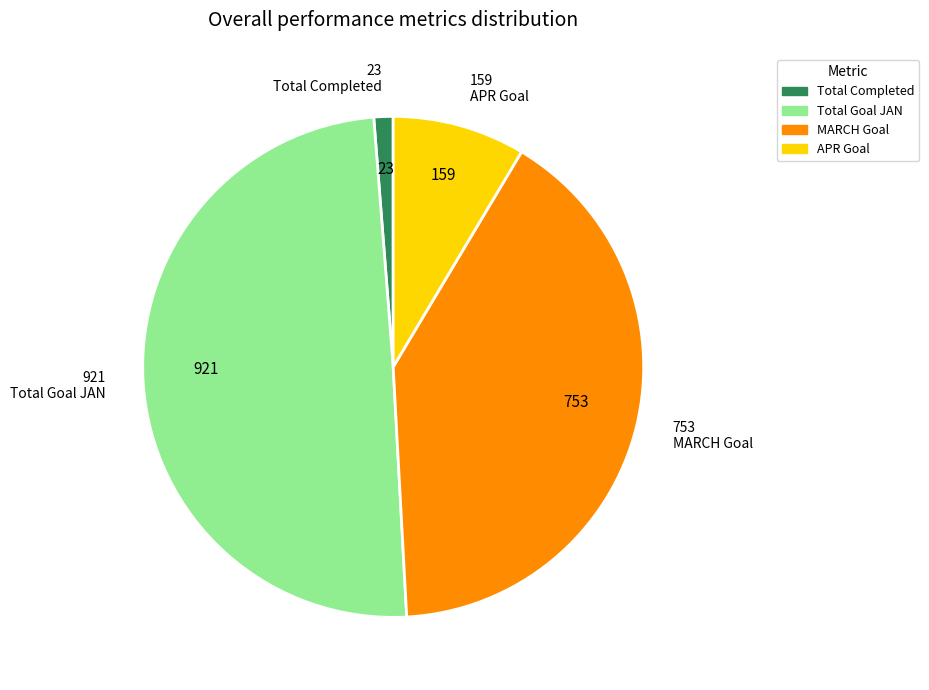

Which has a higher value, APR Goal or Total Goal JAN?

Total Goal JAN